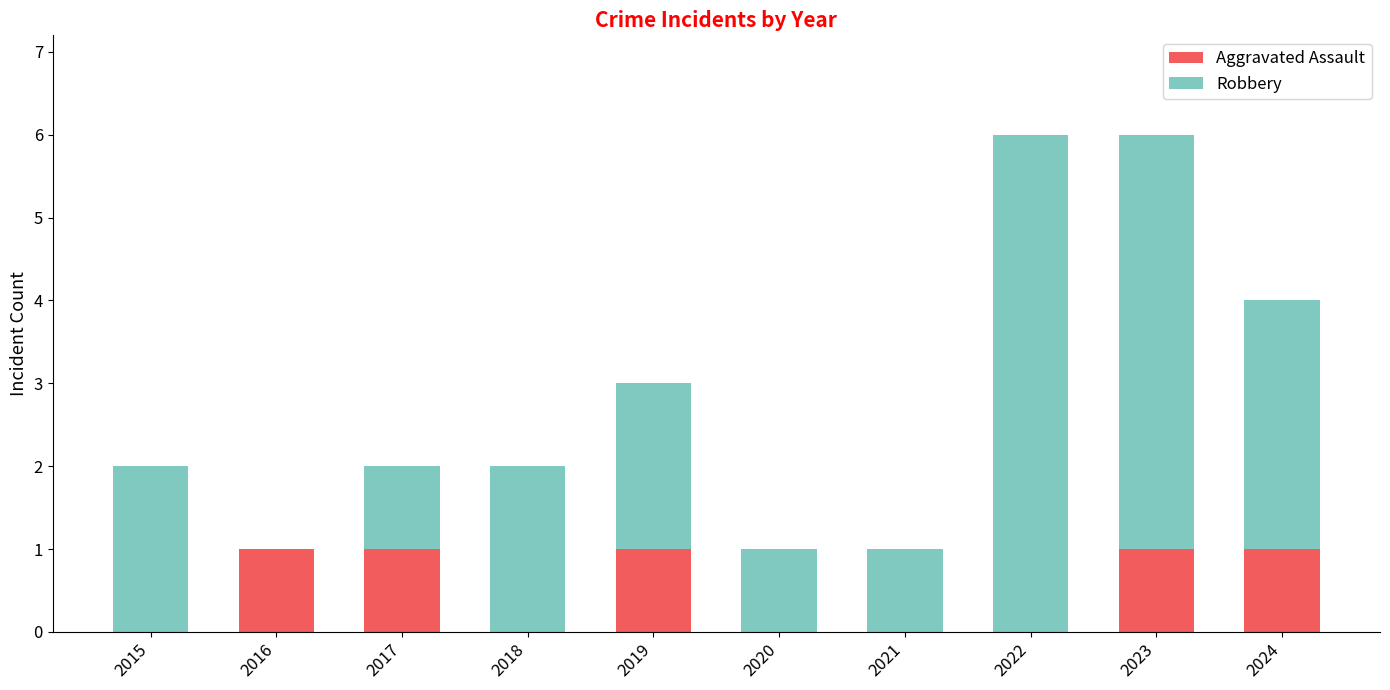

Reading right to left, what are the values for Aggravated Assault?

2024=1	2023=1	2022=0	2021=0	2020=0	2019=1	2018=0	2017=1	2016=1	2015=0